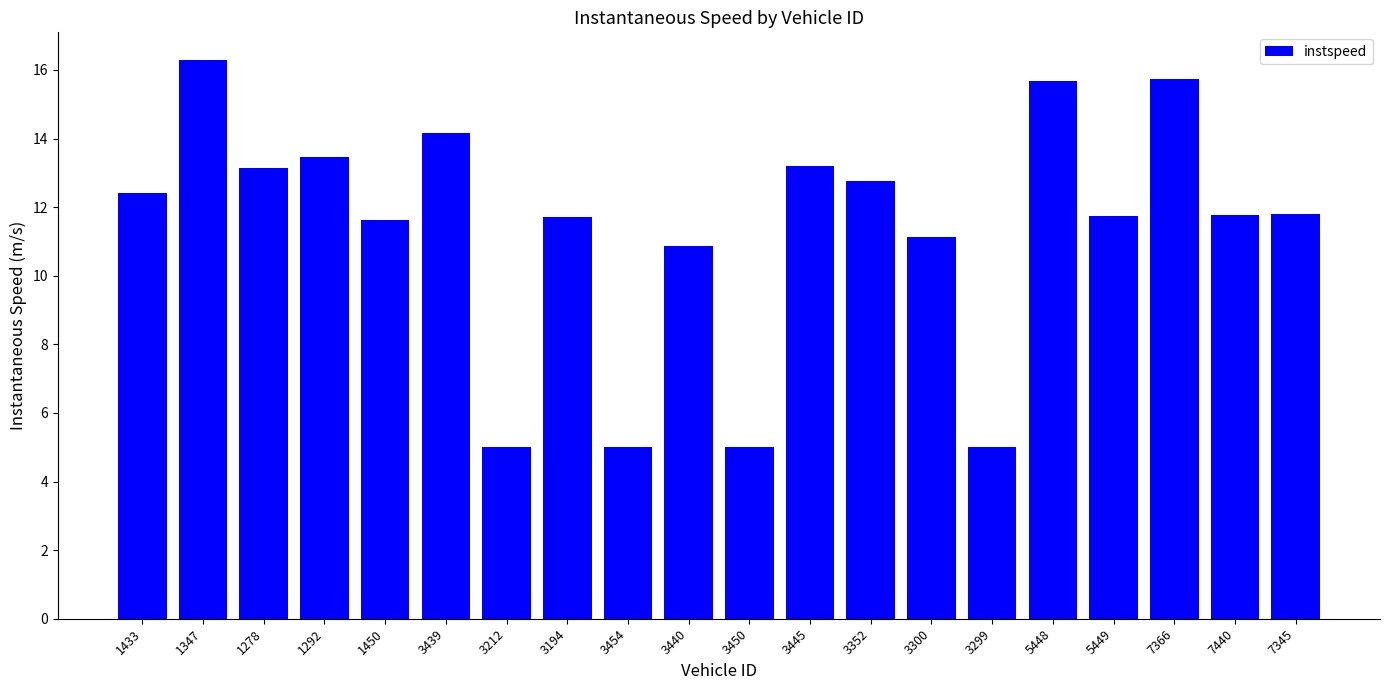

What is the difference between the values at 1450 and 5448?

4.0